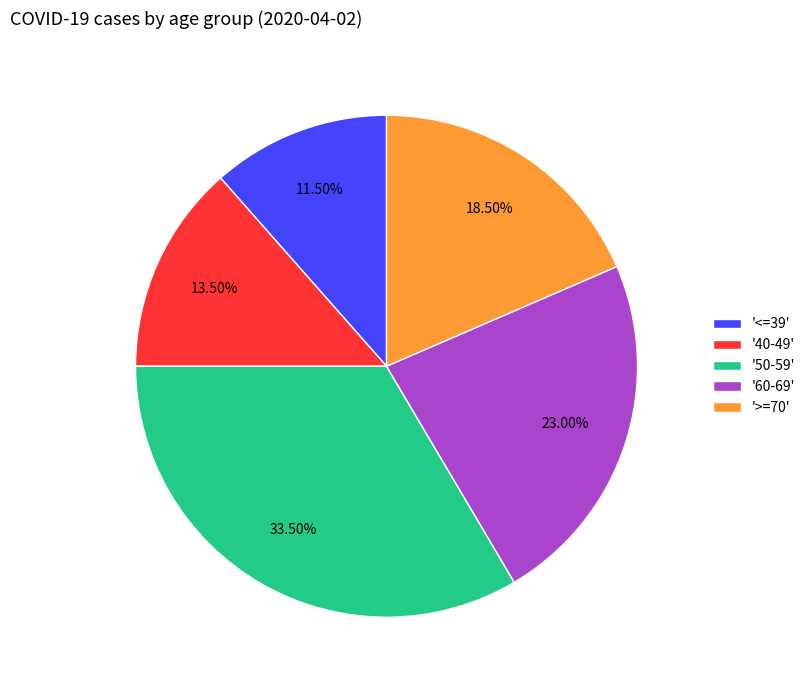

Which slice is the smallest?

'<=39'